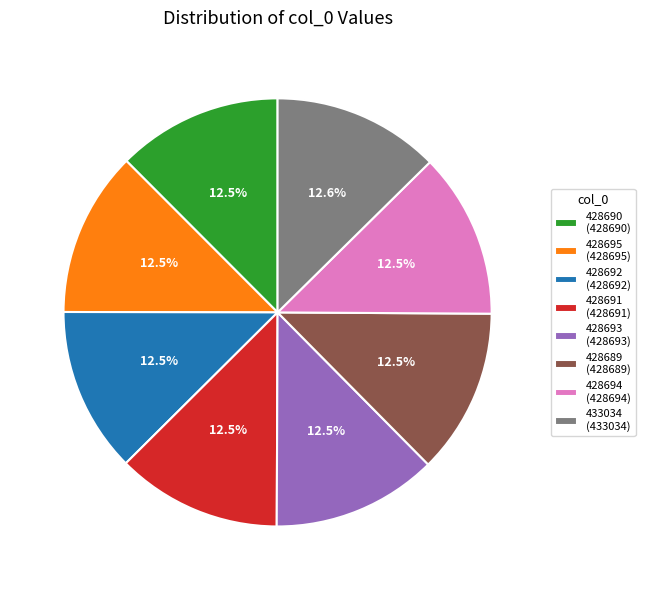

What is the ratio of the value at 428693 to the value at 428690?

1.0